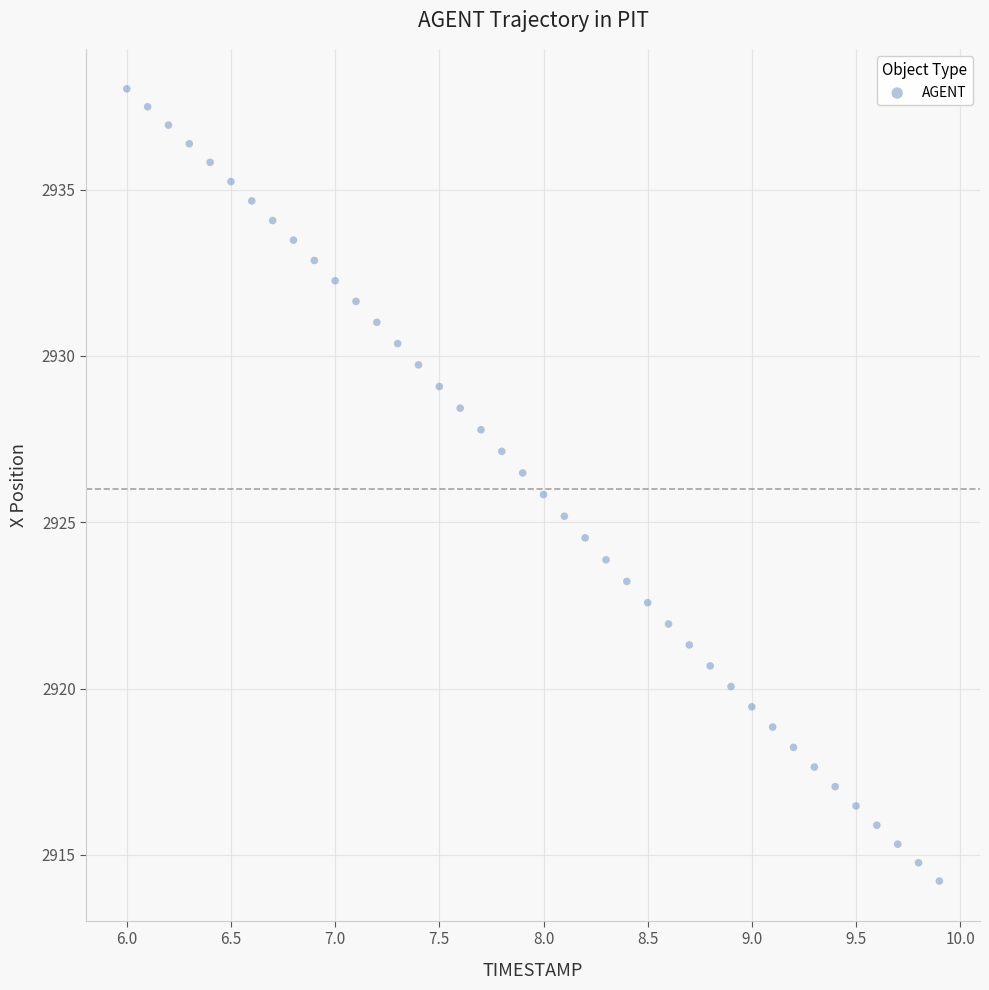

What is the range of Y values (max minus min)?

23.8